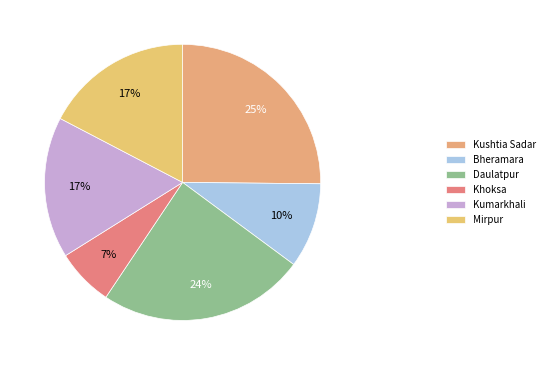

To the nearest percent, what portion does Kumarkhali represent?

17%